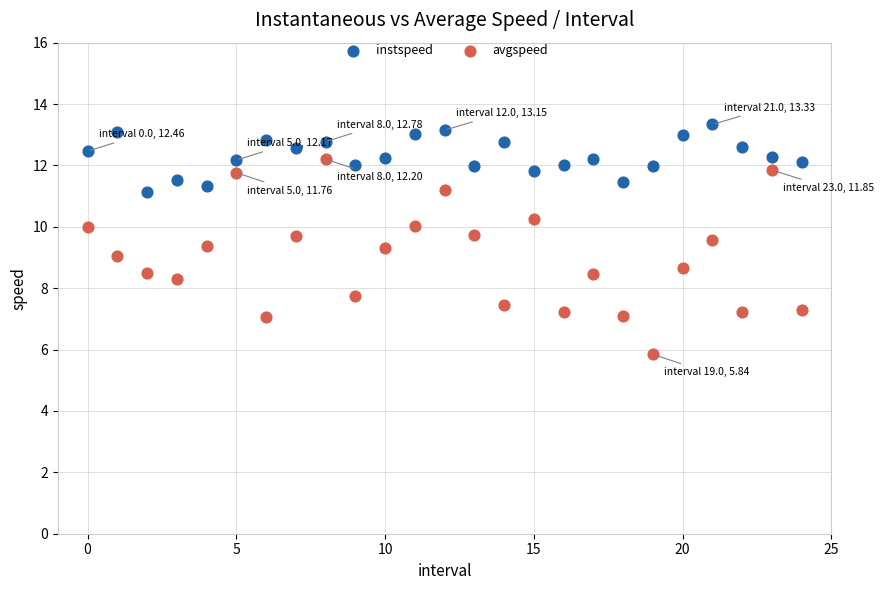

Which series has the widest spread of Y values?

avgspeed